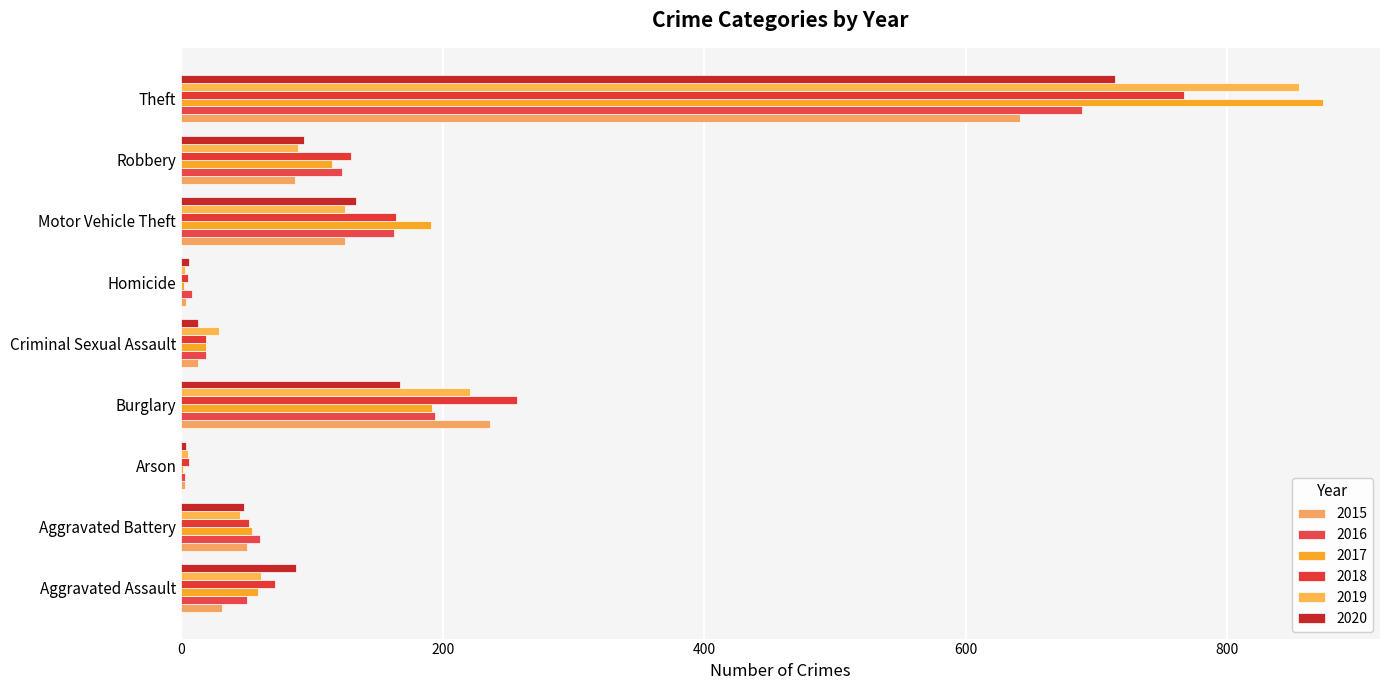

Reading right to left, list all the values displayed in this chart.

2015: 641	87	125	4	13	236	3	50	31
2016: 689	123	163	8	19	194	3	60	50
2017: 873	115	191	2	19	192	1	54	59
2018: 767	130	164	5	19	257	6	52	72
2019: 855	89	125	3	29	221	5	45	61
2020: 714	94	134	6	13	167	4	48	88